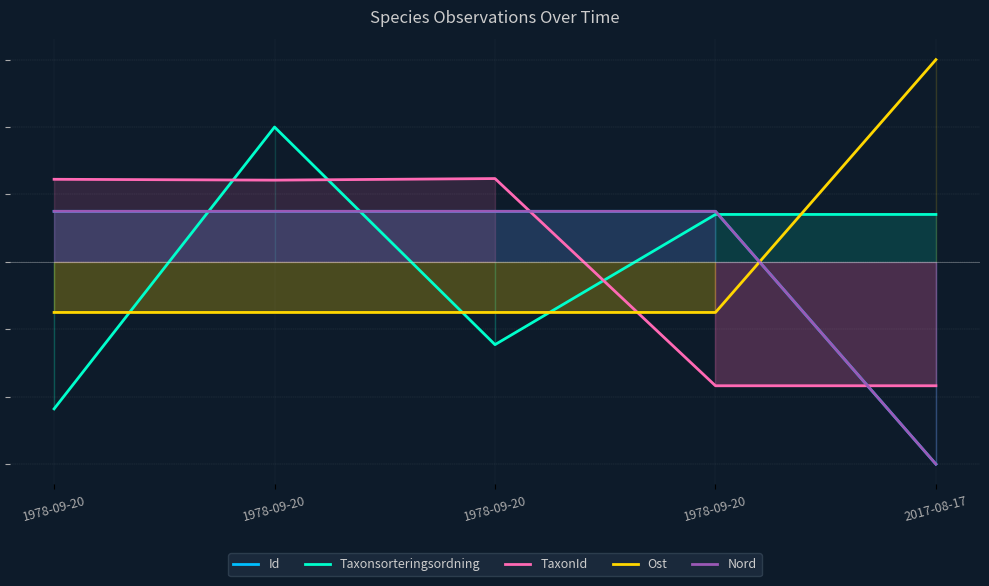

What is the total value across all series at 1978-09-20?

-4.1